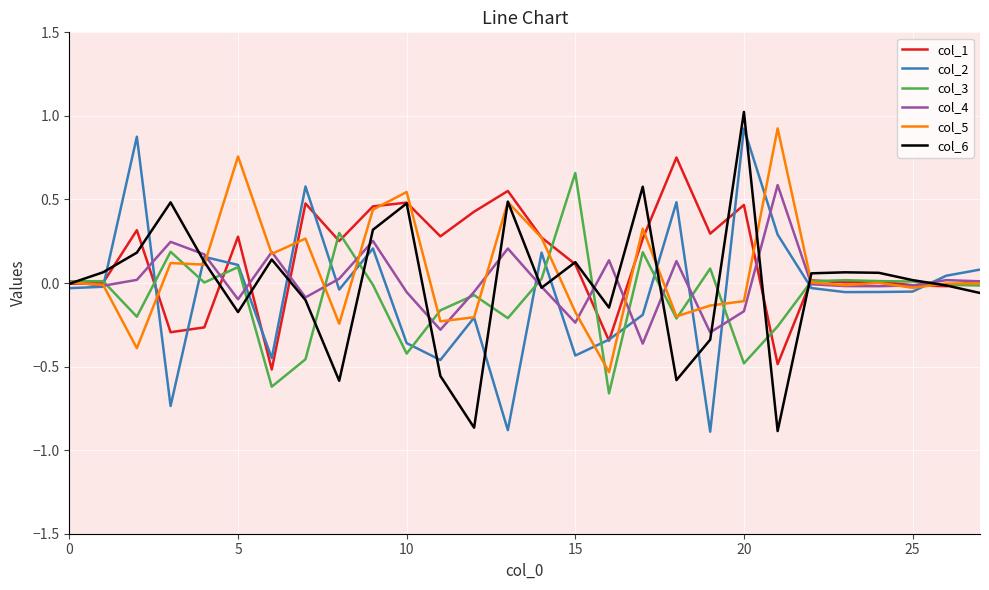

What is the highest value of the col_5 series?

0.9